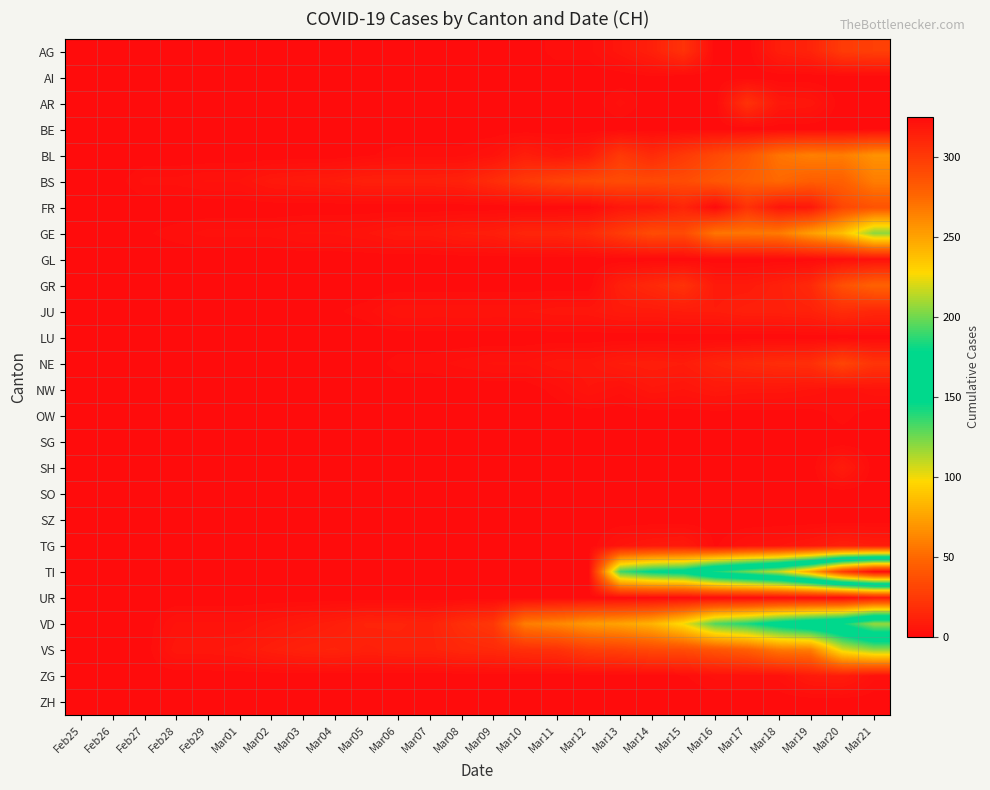

Between Feb25 and Mar13, which series saw the biggest shift?

TI